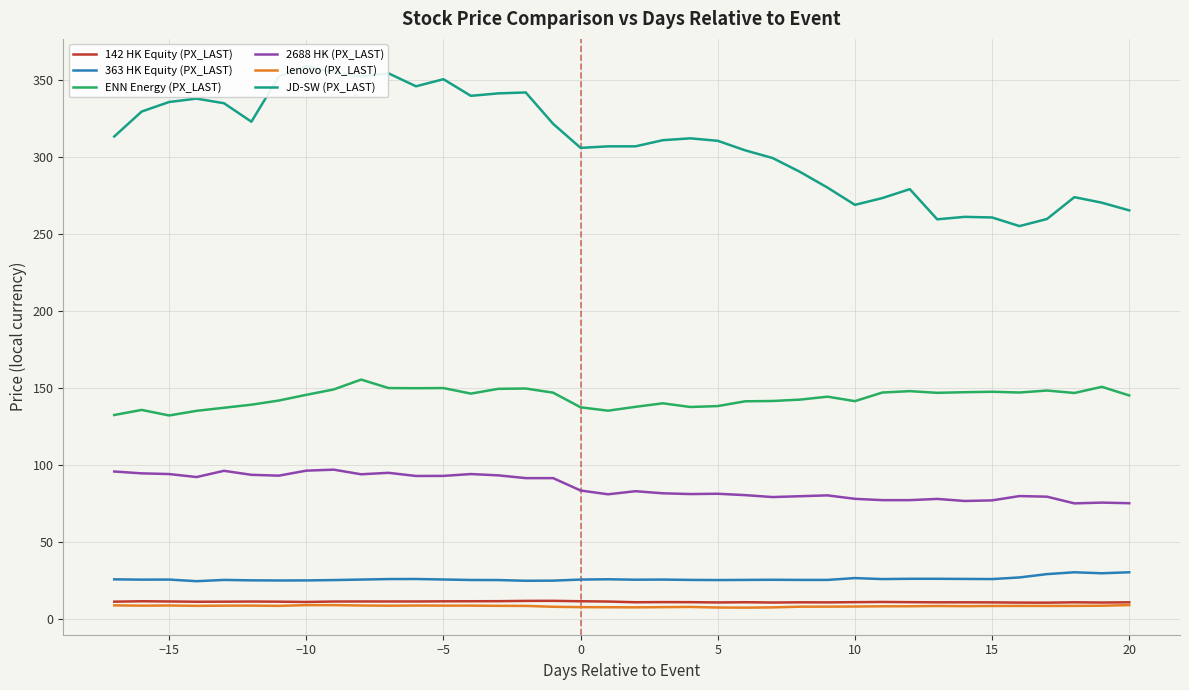

What is the maximum value for lenovo (PX_LAST)?

9.0